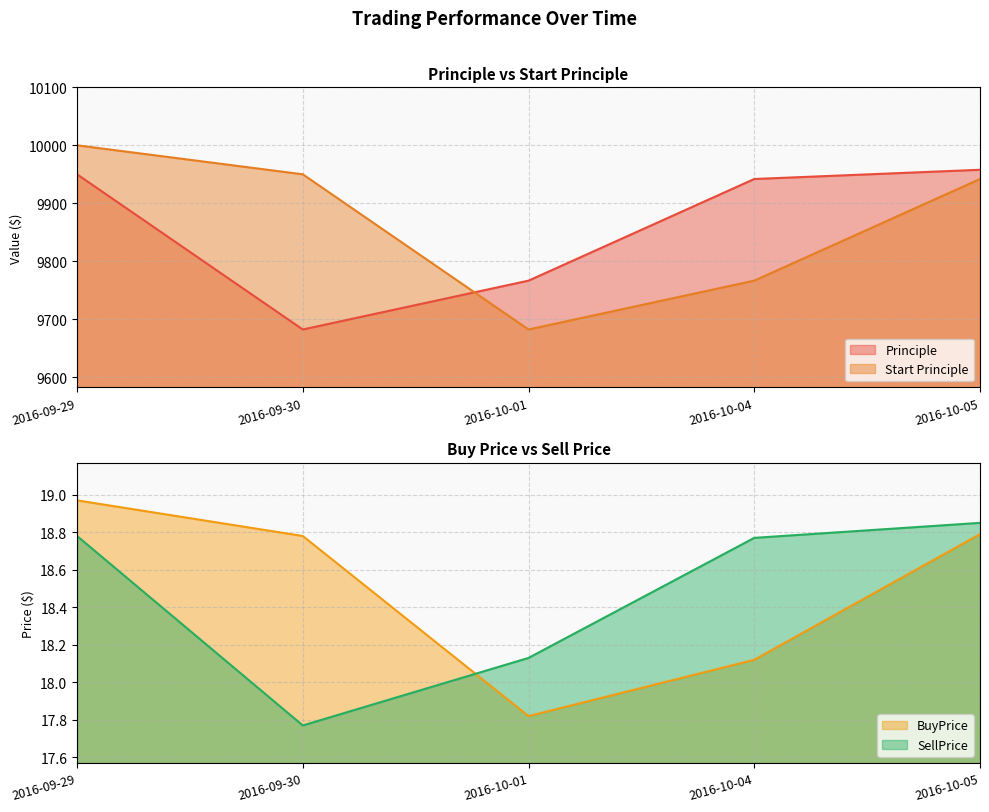

What is the total value across all series at 2016-10-05?

19937.3